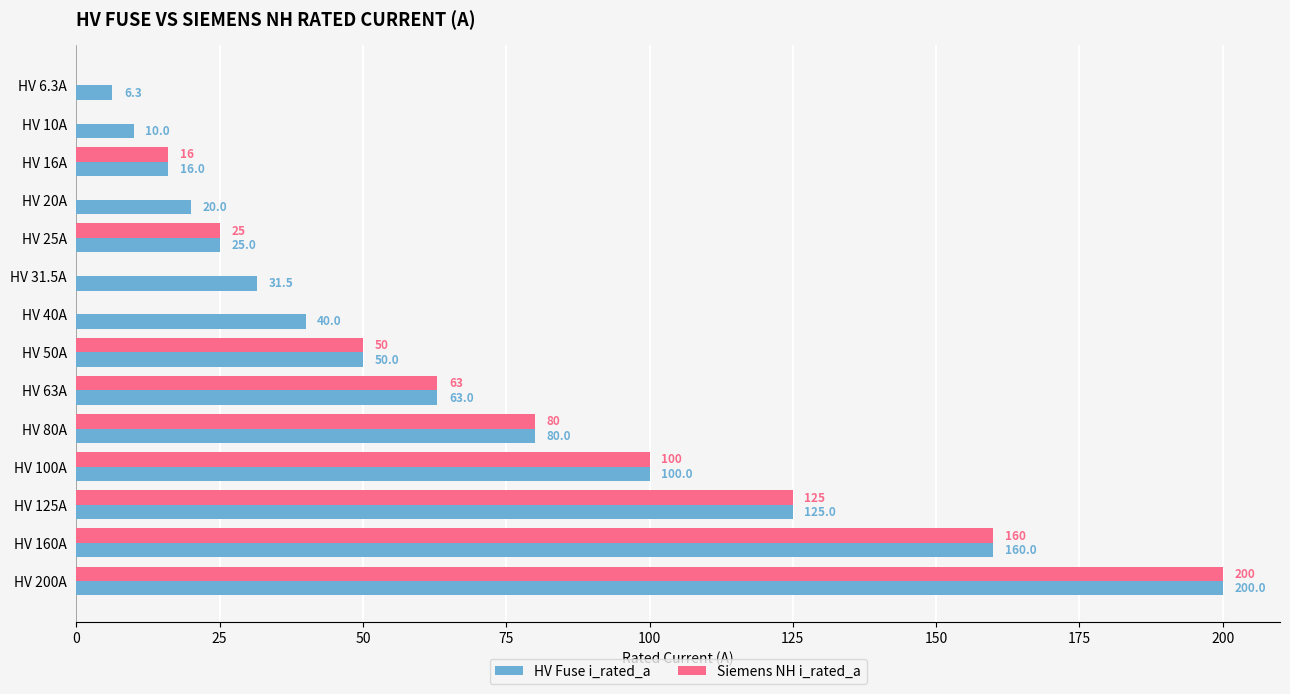

What is the sum of the Siemens NH i_rated_a values at HV 6.3A and HV 100A?

100.0